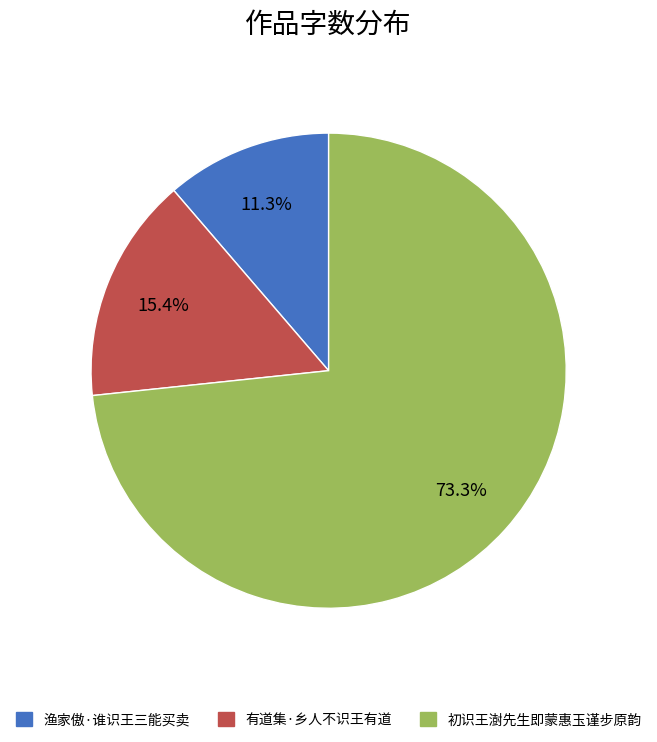

Is it true that 渔家傲·谁识王三能买卖 is 17% of the pie?

False